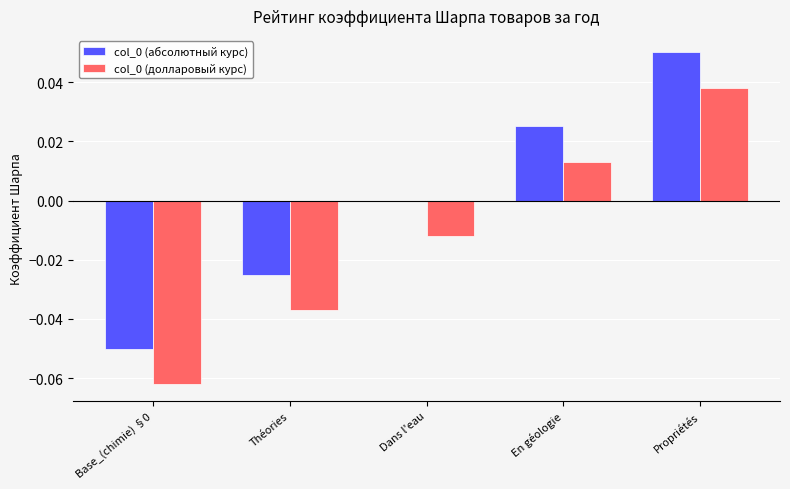

True or false: col_0 (долларовый курс) has a value of 0.0 at En géologie.

True